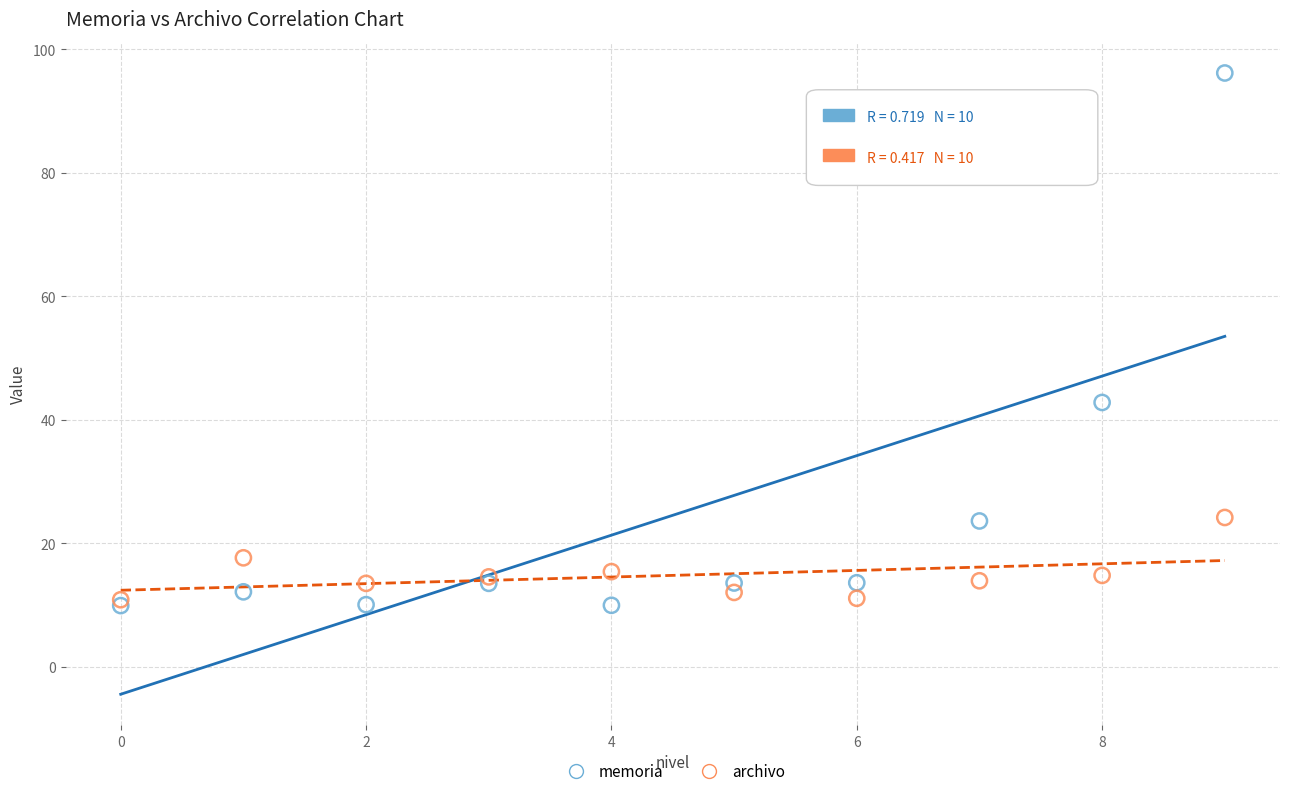

What are all the series names shown in the legend?

memoria, archivo